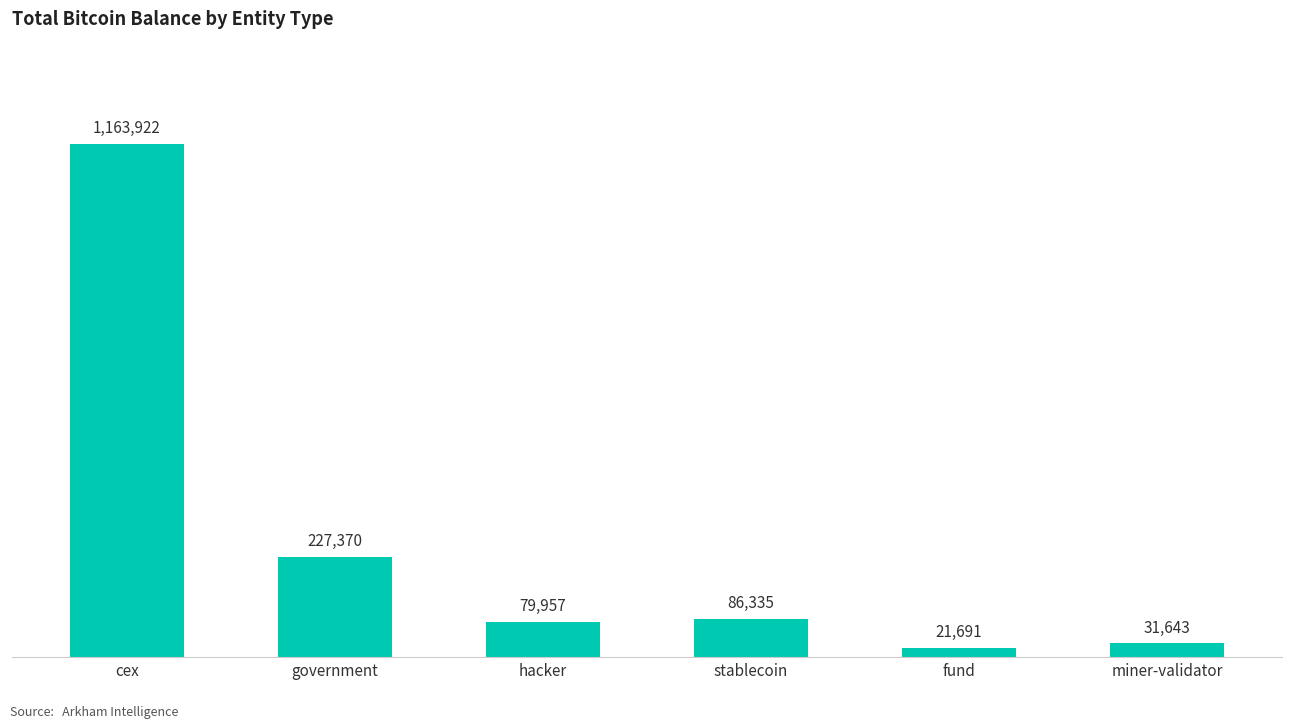

What is the greatest value displayed?

1163922.1